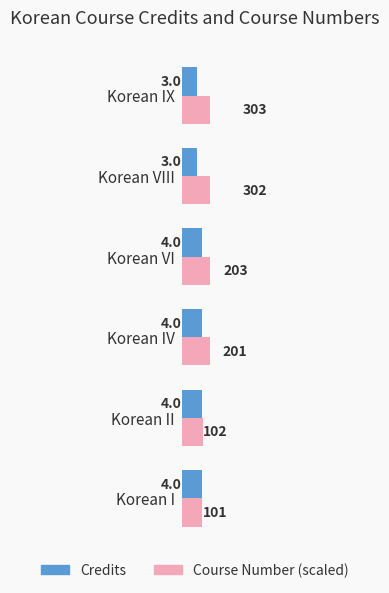

What value does the Credits series have at Korean IV?

4.0